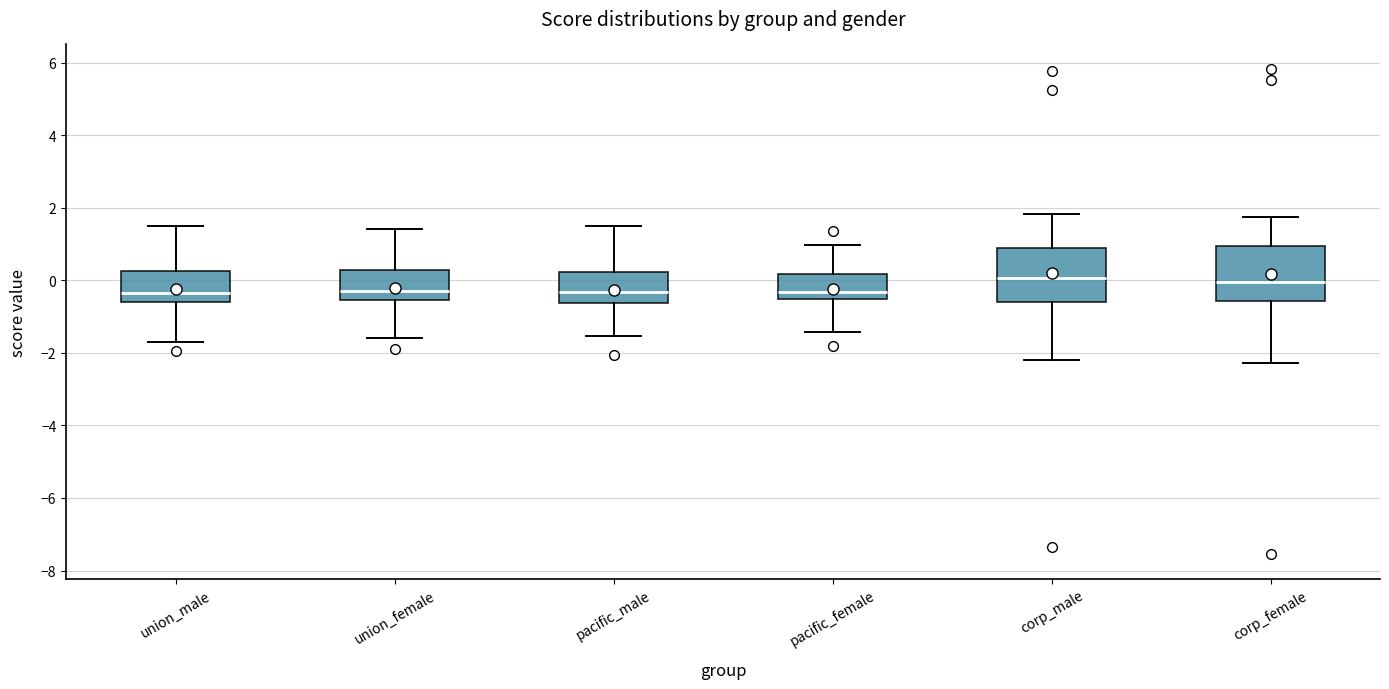

Reading left to right, read every box against the y-axis: the position of its median line, the range the box covers, and the ends of its whiskers. The values are not printed on the chart, so give them approximately, as read against the axis.

union_male: median -0.4, box -0.6 to 0.2, whiskers -1.8 to 1.6
union_female: median -0.4, box -0.6 to 0.2, whiskers -1.6 to 1.4
pacific_male: median -0.4, box -0.6 to 0.2, whiskers -1.6 to 1.4
pacific_female: median -0.4, box -0.6 to 0.2, whiskers -1.4 to 1.0
corp_male: median 0.0, box -0.6 to 0.8, whiskers -2.2 to 1.8
corp_female: median 0.0, box -0.6 to 1.0, whiskers -2.2 to 1.8